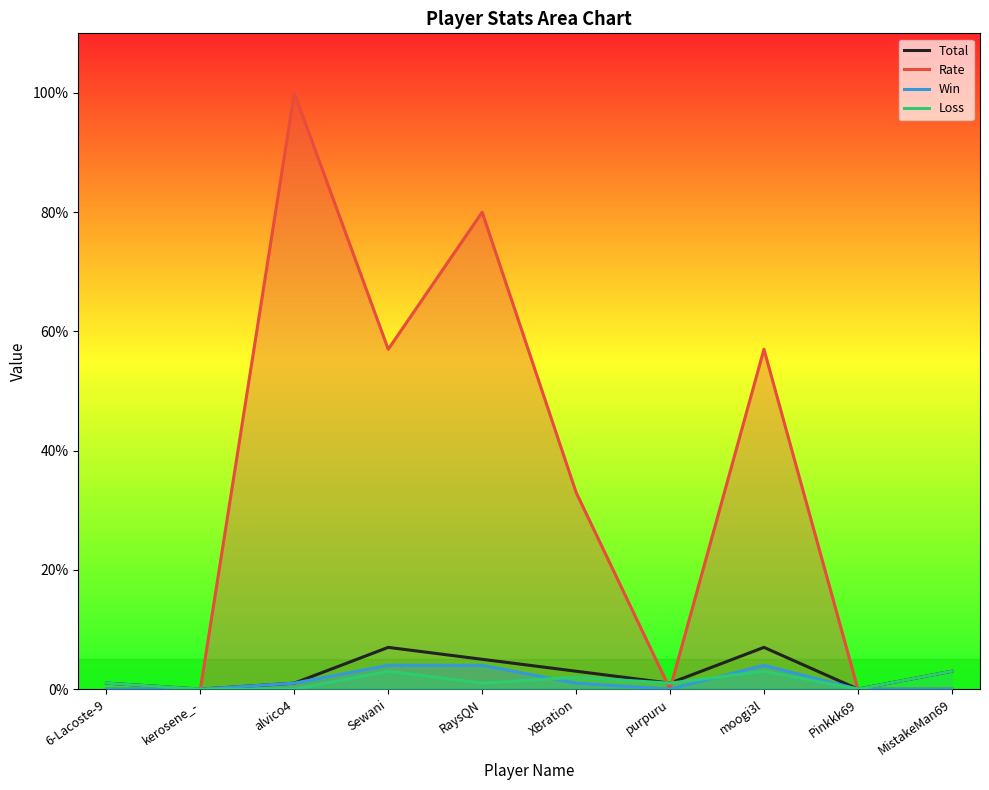

In Rate, how many points are higher than both neighbors (excluding endpoints)?

3